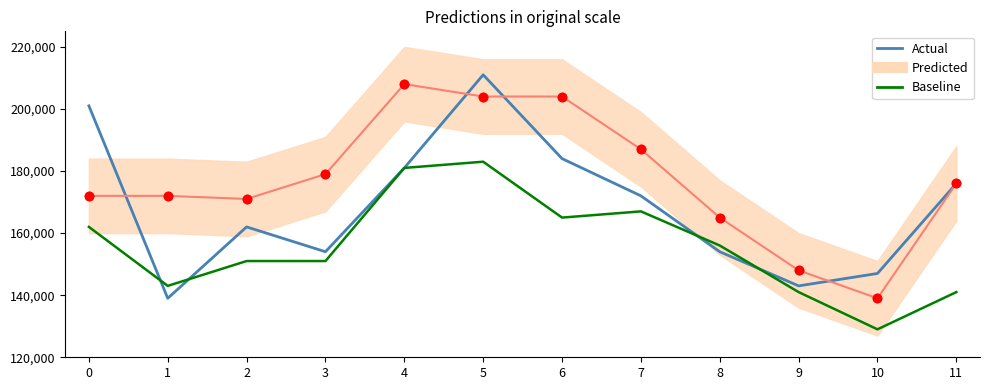

What is the total value across all series at 8?

310000